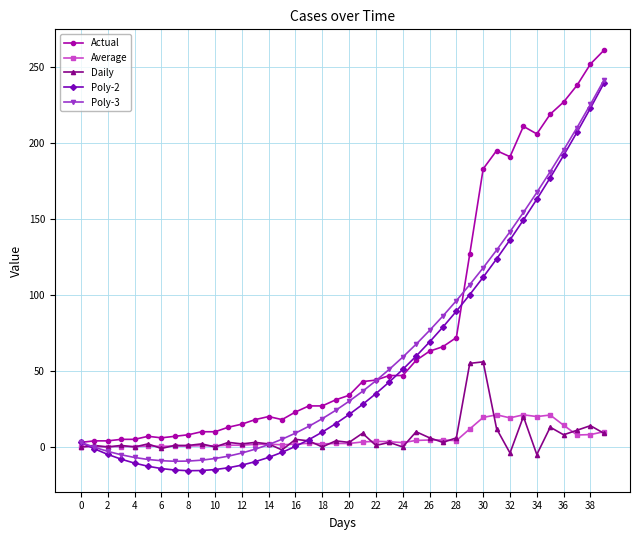

What is the greatest value displayed?

261.0